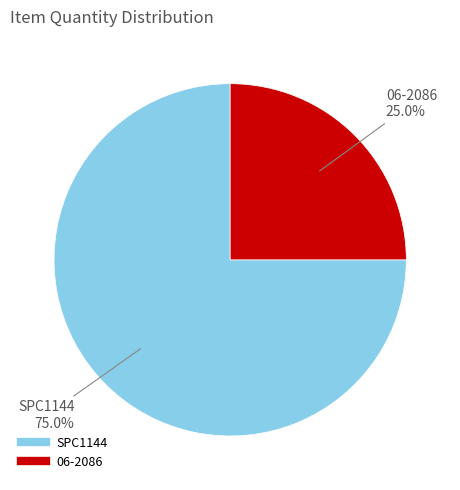

The SPC1144 slice represents 75% of the pie. True or false?

True